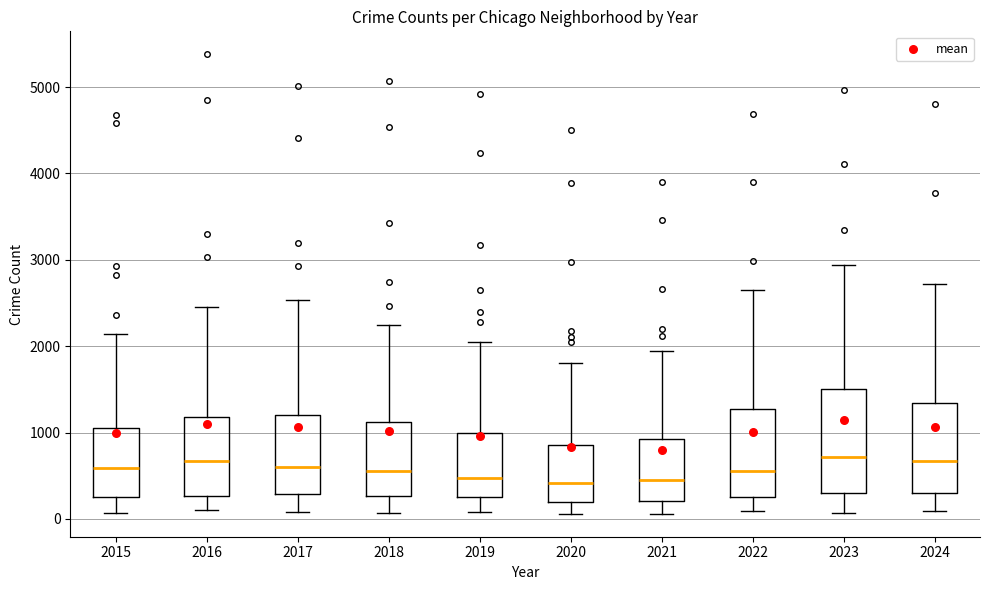

Reading left to right, read every box against the y-axis: the position of its median line, the range the box covers, and the ends of its whiskers. The values are not printed on the chart, so give them approximately, as read against the axis.

2015: median 600, box 300 to 1100, whiskers 100 to 2100
2016: median 700, box 300 to 1200, whiskers 100 to 2400
2017: median 600, box 300 to 1200, whiskers 100 to 2500
2018: median 500, box 300 to 1100, whiskers 100 to 2200
2019: median 500, box 300 to 1000, whiskers 100 to 2100
2020: median 400, box 200 to 900, whiskers 100 to 1800
2021: median 400, box 200 to 900, whiskers 100 to 1900
2022: median 600, box 300 to 1300, whiskers 100 to 2600
2023: median 700, box 300 to 1500, whiskers 100 to 2900
2024: median 700, box 300 to 1300, whiskers 100 to 2700